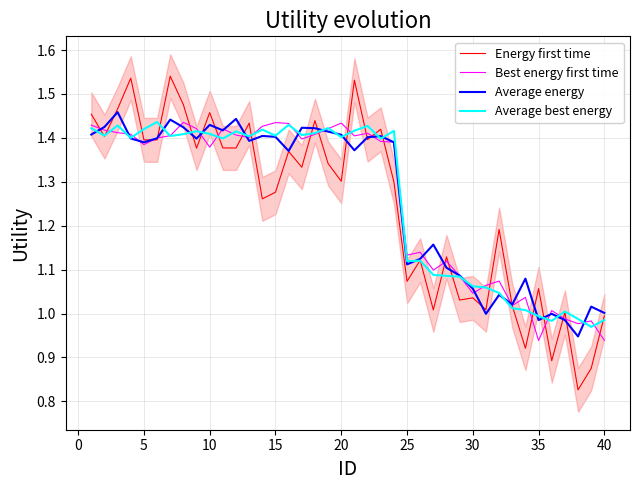

The value of Average best energy at 40 is 0.4. True or false?

False